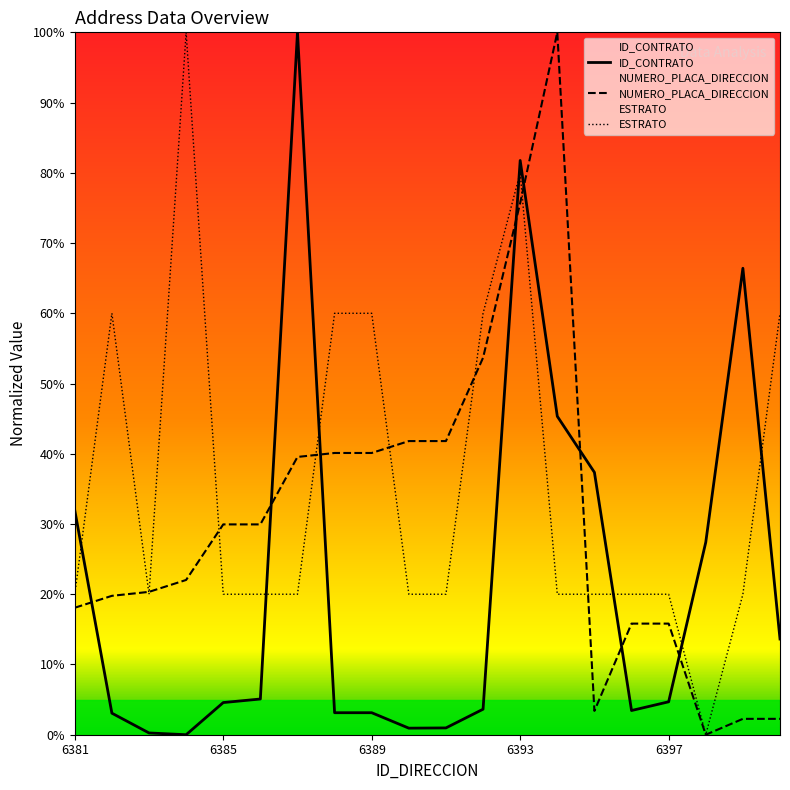

Which series changed the most between 6381 and 6392?

ESTRATO